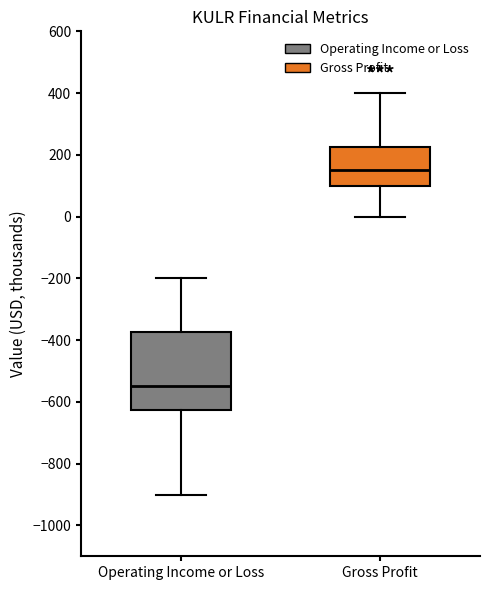

Reading left to right, read every box against the y-axis: the position of its median line, the range the box covers, and the ends of its whiskers. The values are not printed on the chart, so give them approximately, as read against the axis.

Operating Income or Loss: median -540, box -620 to -380, whiskers -900 to -200
Gross Profit: median 160, box 100 to 220, whiskers 0 to 400